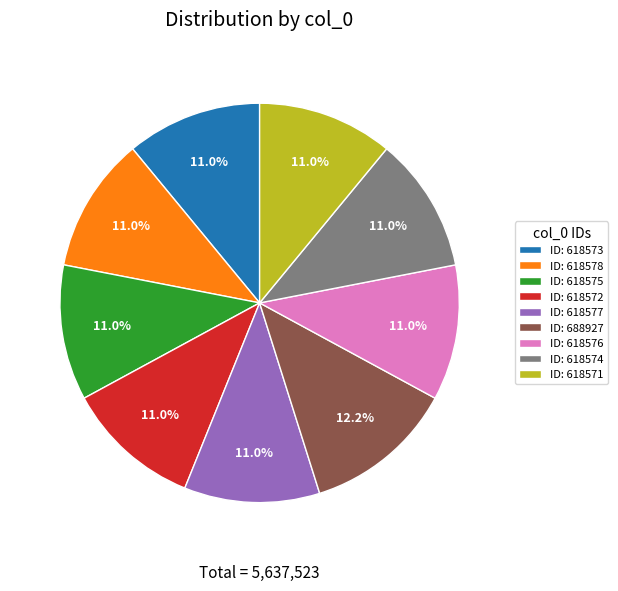

Between ID: 618574 and ID: 688927, which is larger?

ID: 688927